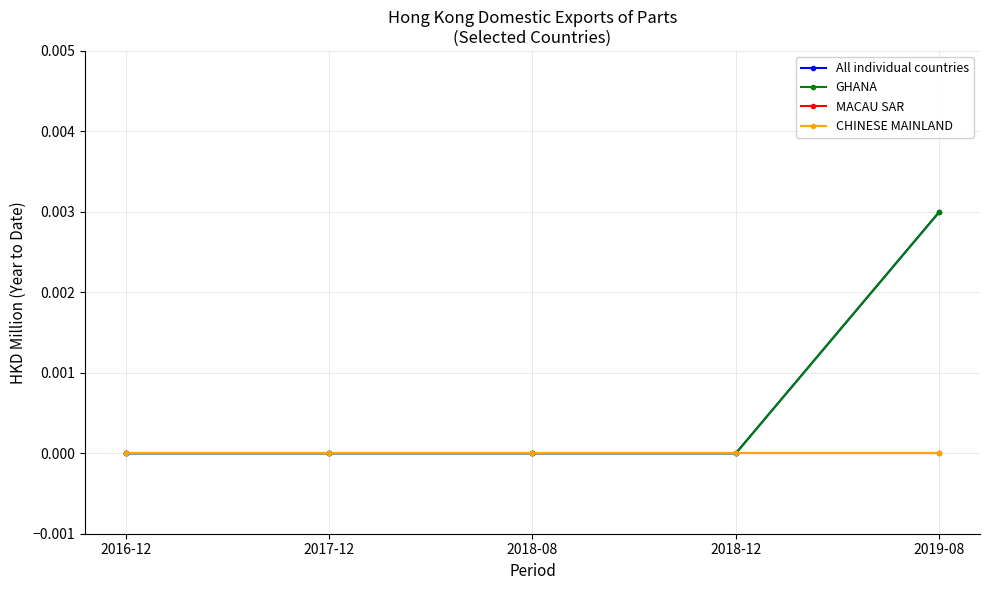

Does the chart have visible grid lines?

Yes